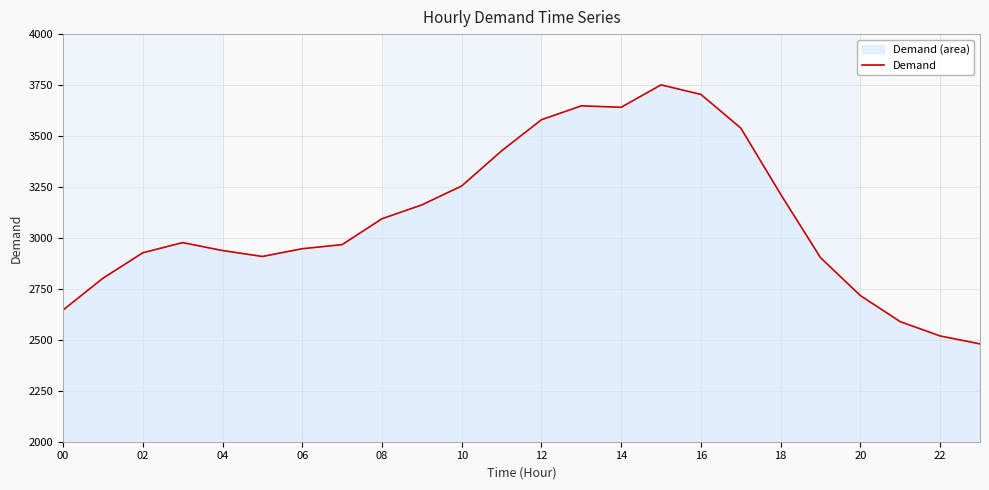

What is the difference between the maximum and minimum values?

1271